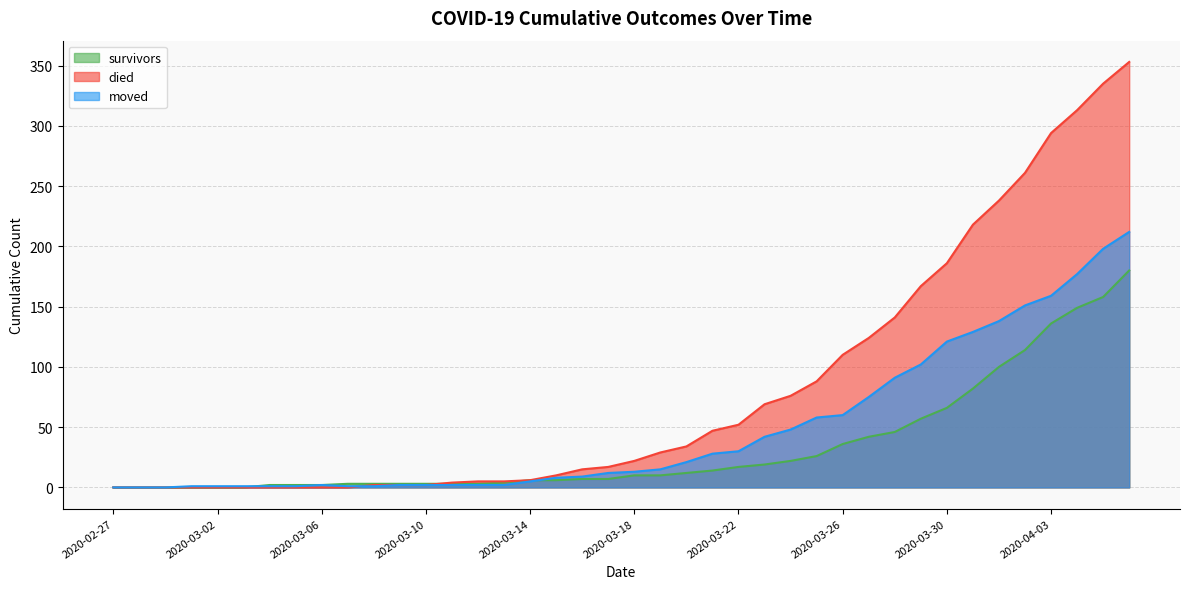

What is the difference between the maximum and minimum values in the died series?

353